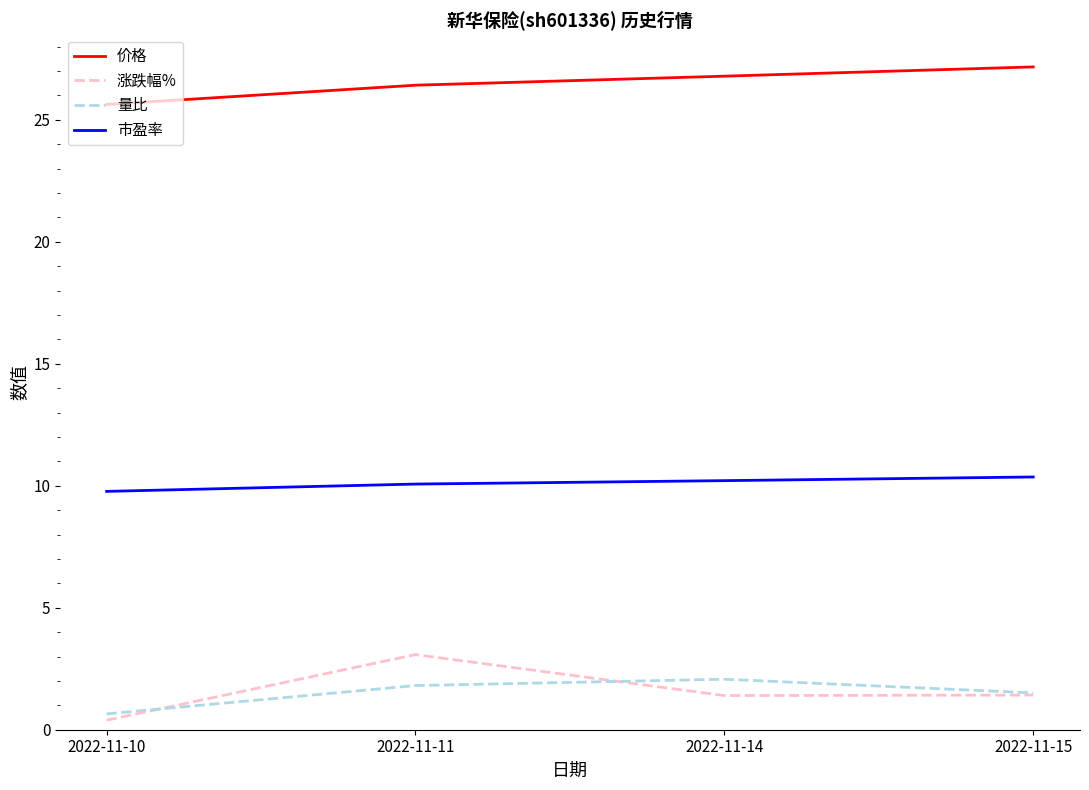

What is the average value of the 市盈率 series?

10.1